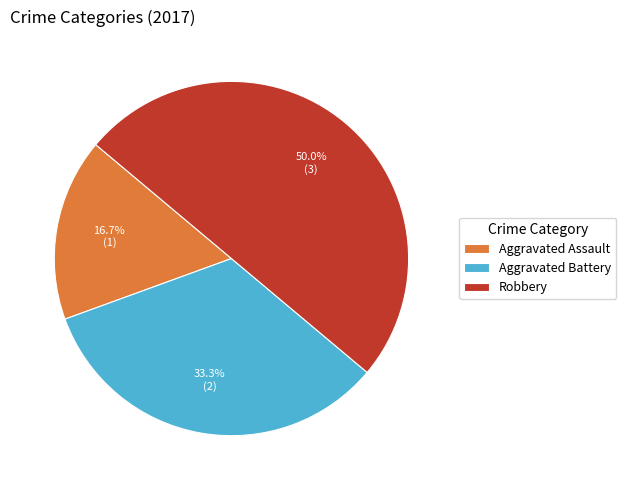

To the nearest percent, what percentage of the pie is Aggravated Battery?

33%